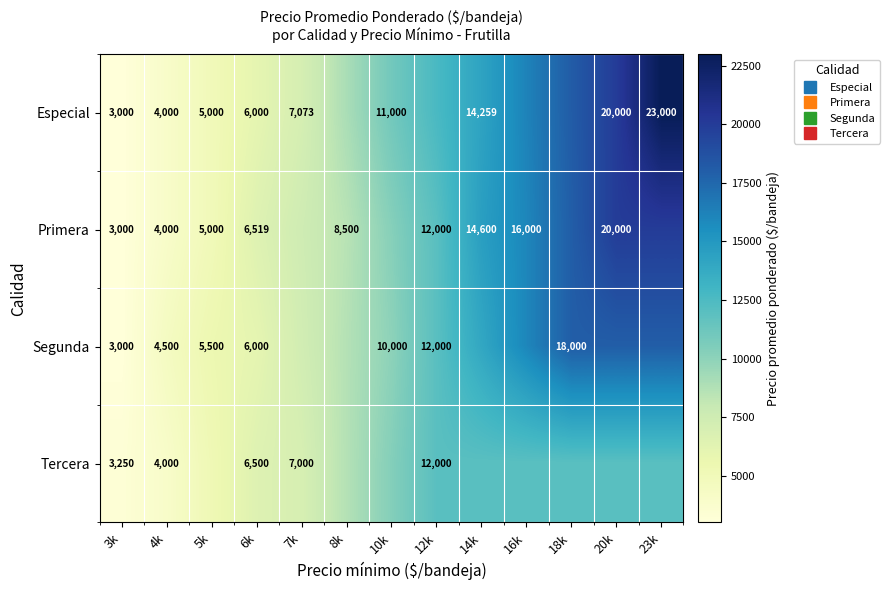

Between 4k and 20k, which is larger?

20k